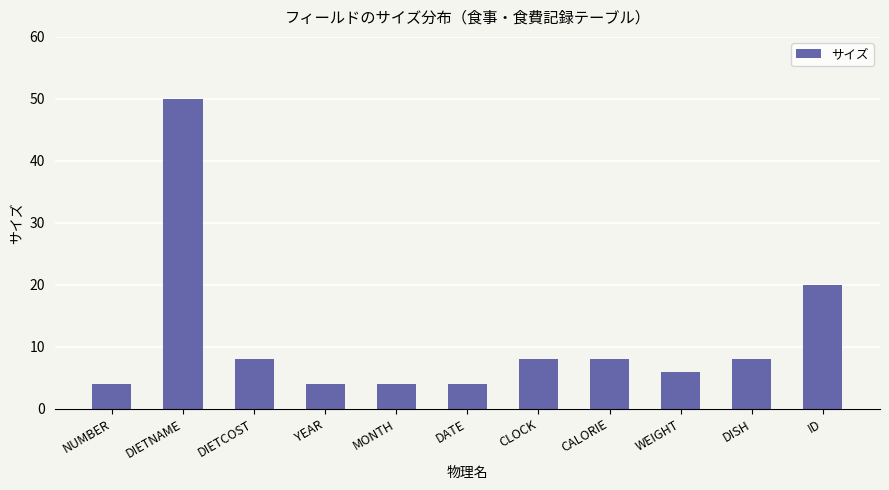

Approximately how many times larger is the value at WEIGHT compared to DISH?

0.8